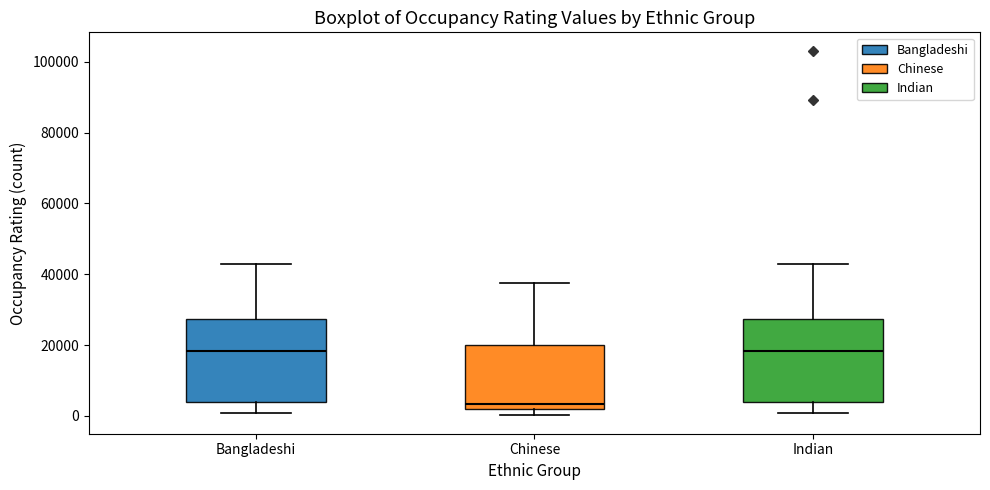

Where does the upper whisker of the box for Chinese end on the y-axis? The values are not printed on the chart, so give them approximately, as read against the axis.

38000